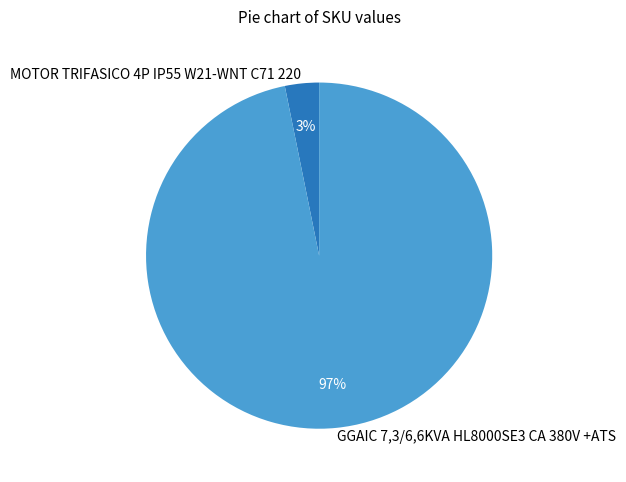

Is it true that MOTOR TRIFASICO 4P IP55 W21-WNT C71 220 is 3% of the pie?

True